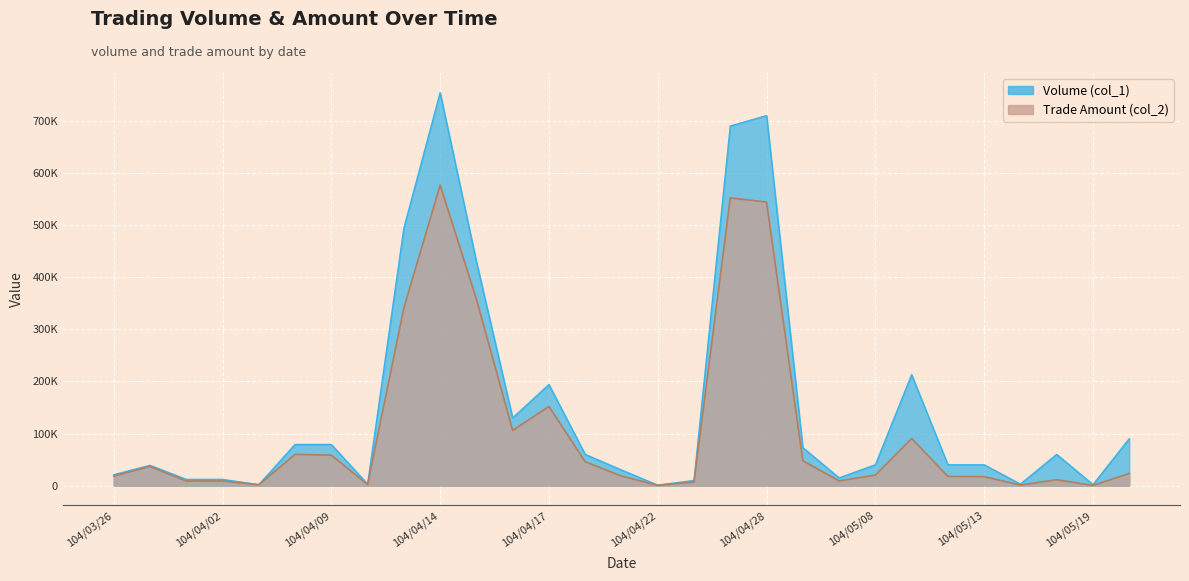

At which category does Trade Amount (col_2) reach its first local valley?

104/03/30